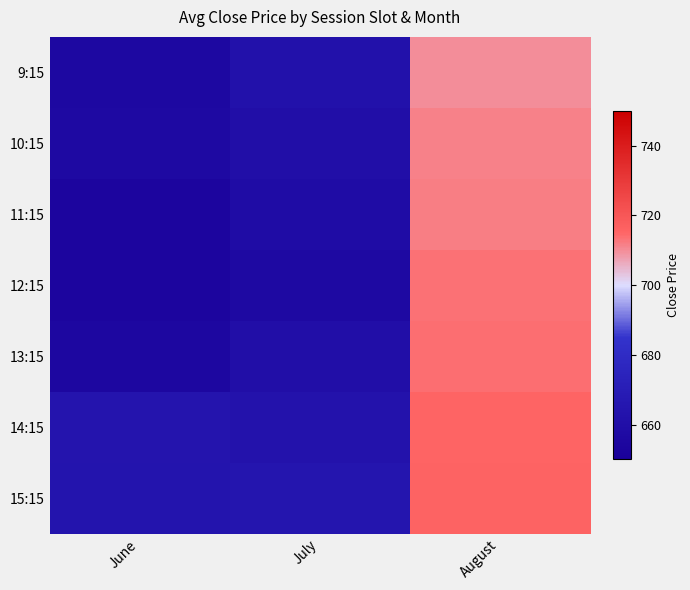

Which has a higher value, July or August?

August